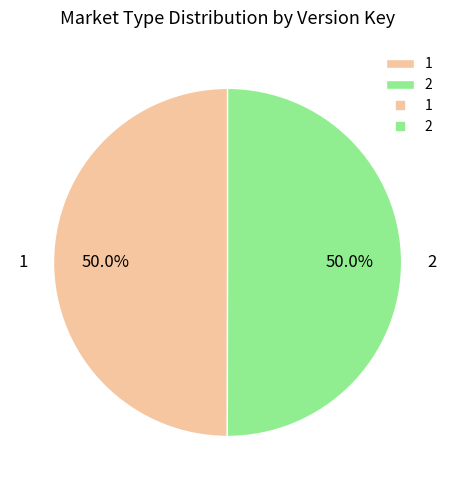

Approximately how many times larger is the value at 2 compared to 1?

1.0